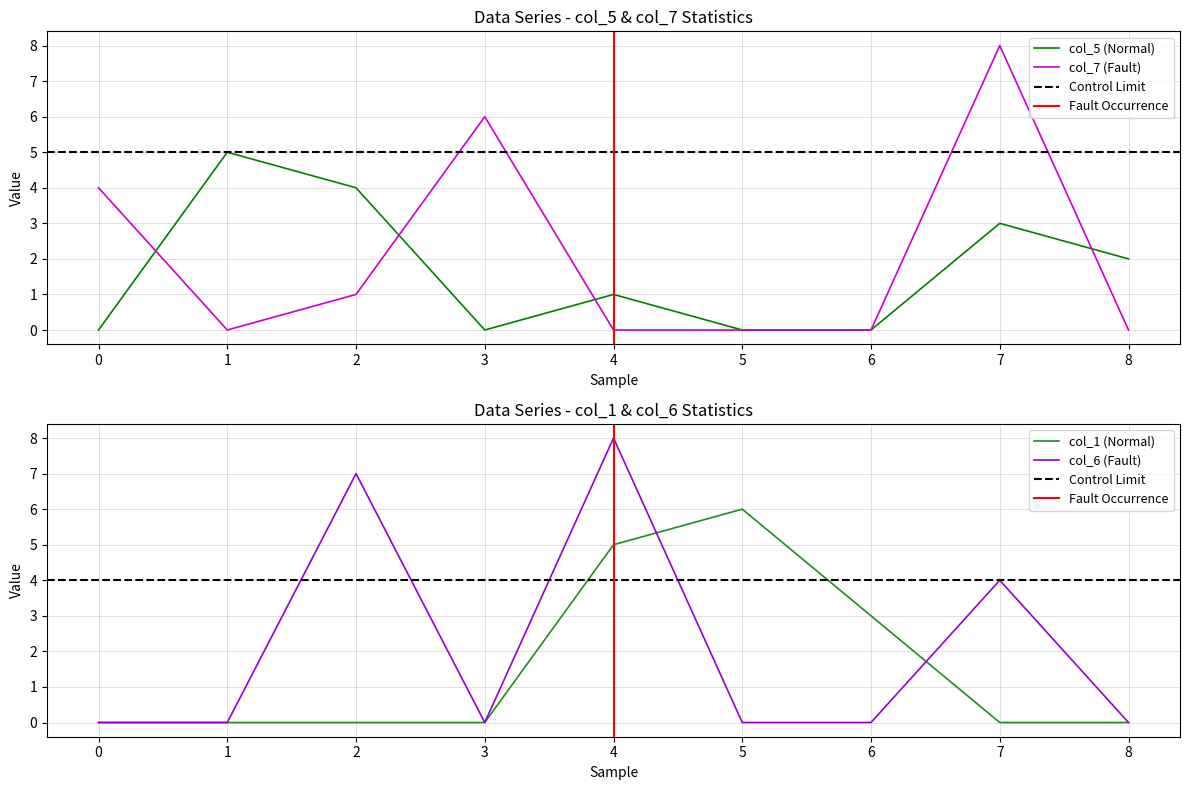

Reading left to right, what are all the values shown in this chart?

col_5: 0=0	1=5	2=4	3=0	4=1	5=0	6=0	7=3	8=2
col_7: 0=4	1=0	2=1	3=6	4=0	5=0	6=0	7=8	8=0
col_1: 0=0	1=0	2=0	3=0	4=5	5=6	6=3	7=0	8=0
col_6: 0=0	1=0	2=7	3=0	4=8	5=0	6=0	7=4	8=0